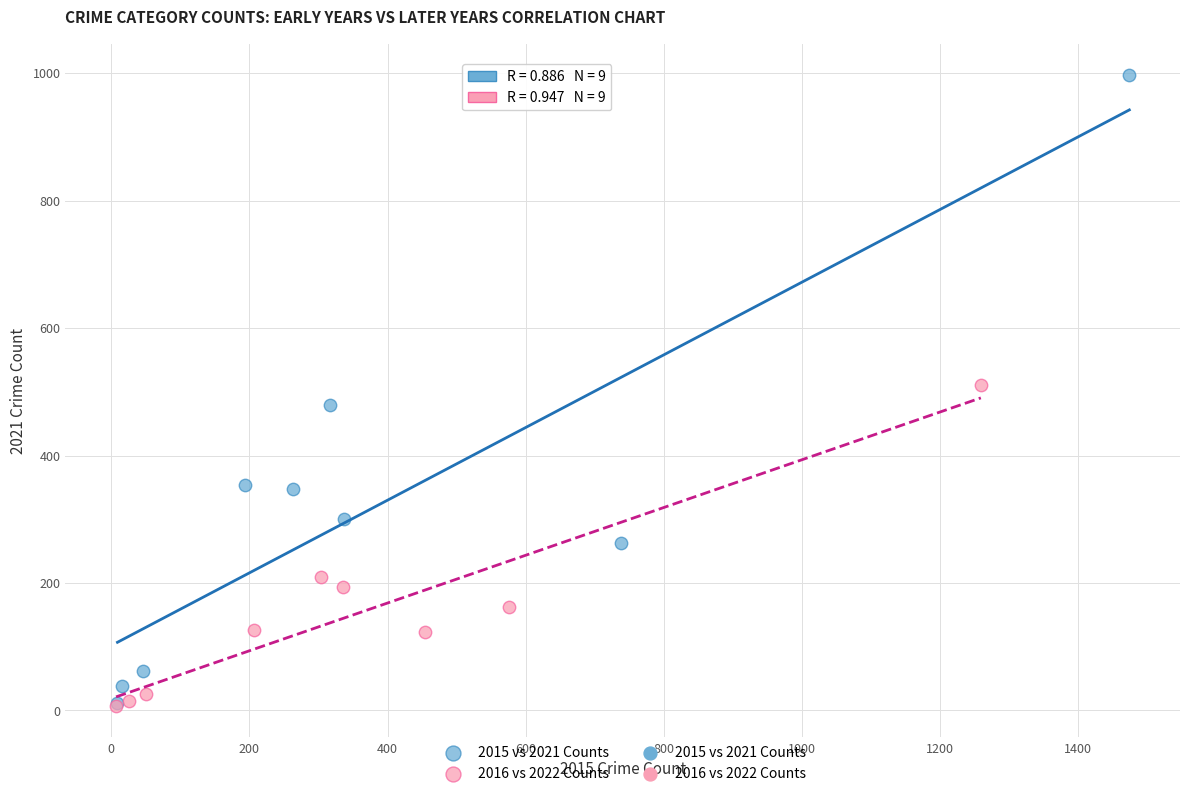

Which series reaches the maximum Y coordinate?

2015 vs 2021 Counts